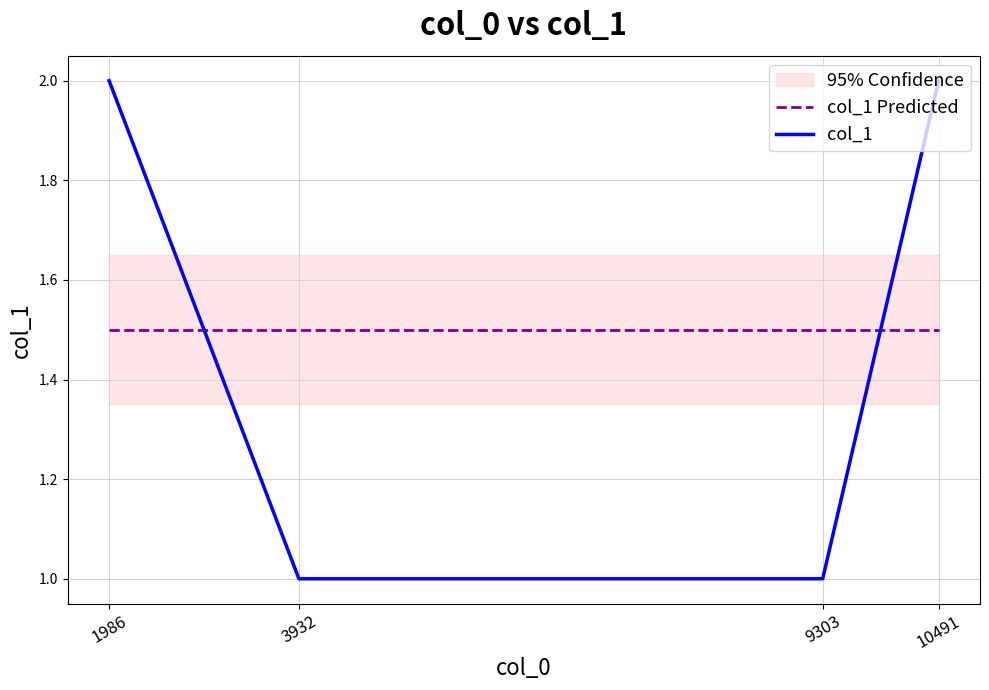

What is the total value across all series at 1986?

3.5